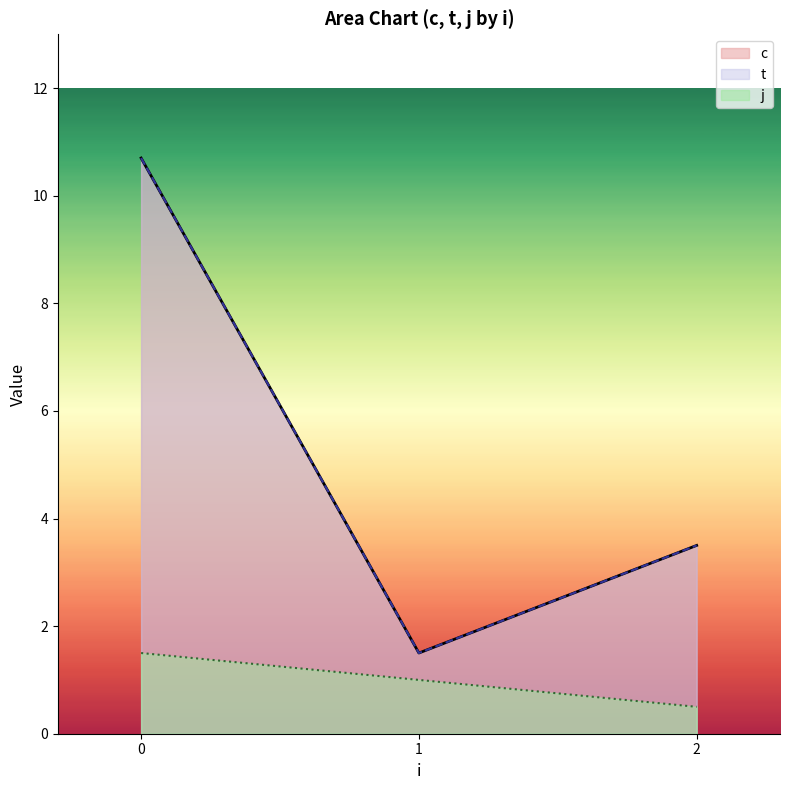

True or false: c and j intersect in this chart.

False